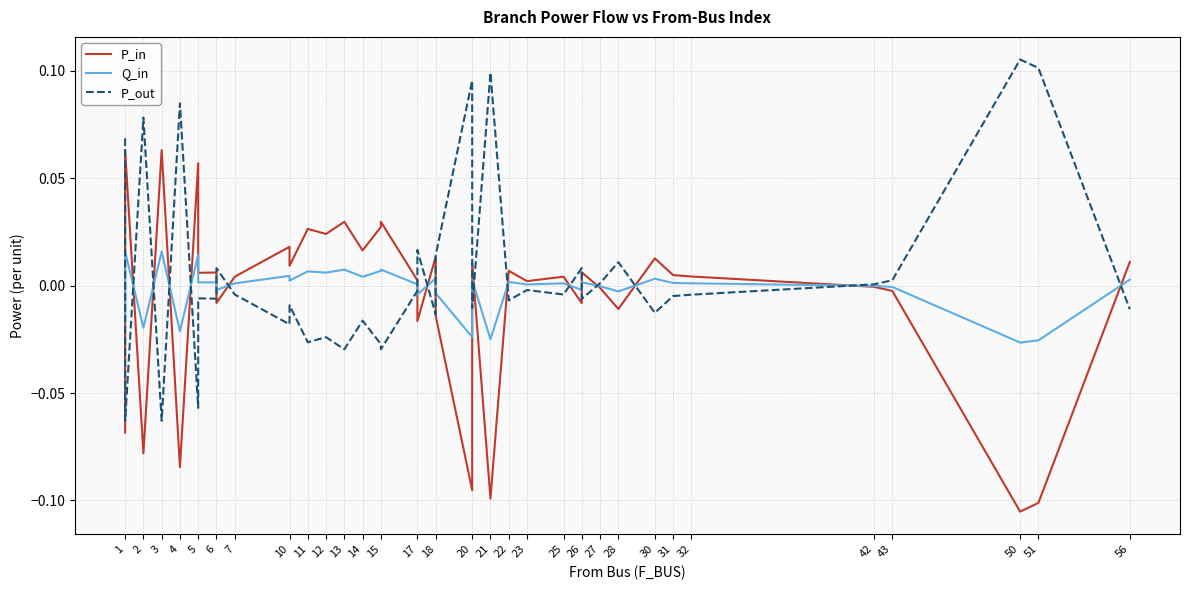

In P_in, how many points are lower than both neighbors (excluding endpoints)?

14